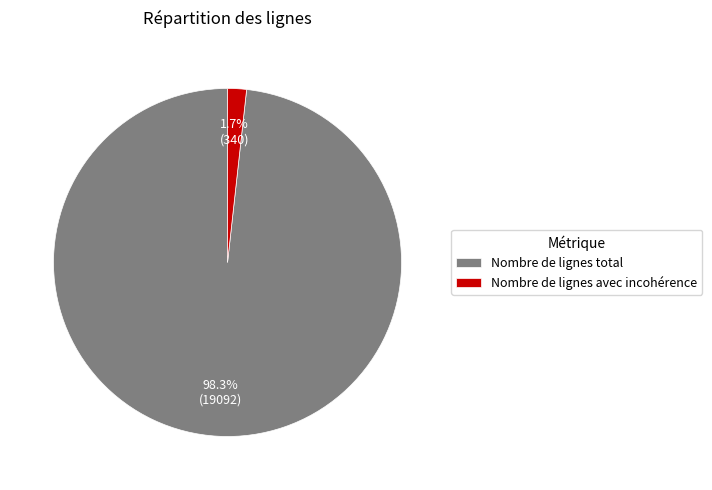

Between Nombre de lignes total and Nombre de lignes avec incohérence, which is larger?

Nombre de lignes total